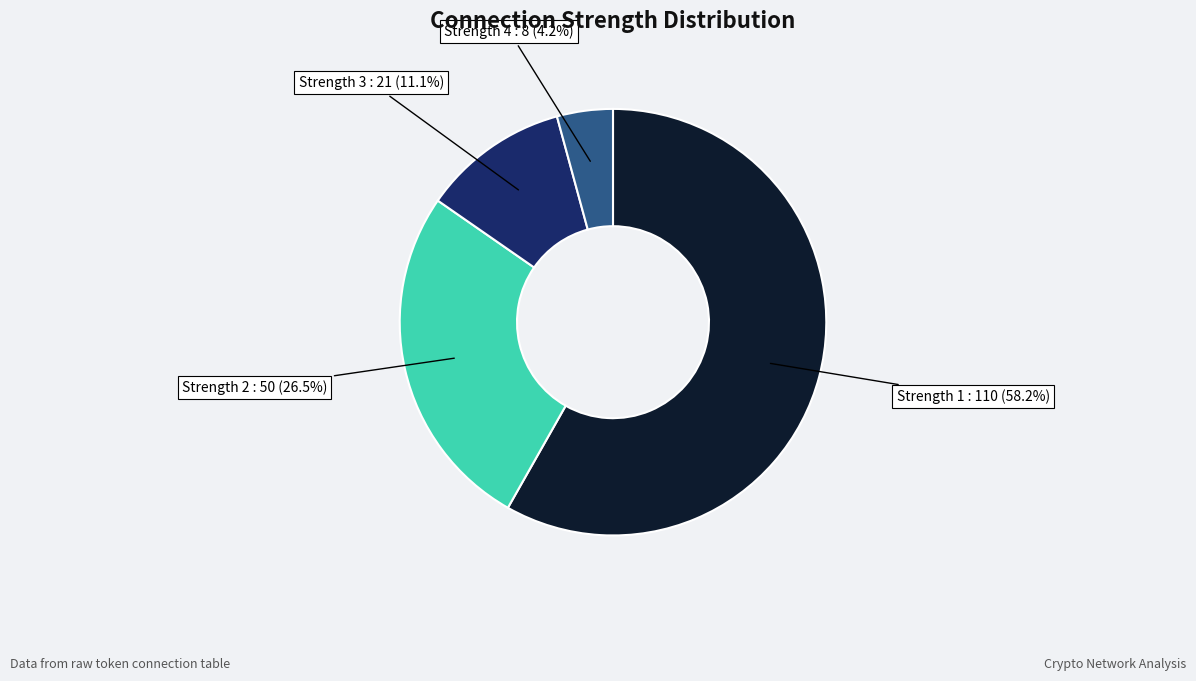

Between Strength 1 : 110 (58.2%) and Strength 3 : 21 (11.1%), which is larger?

Strength 1 : 110 (58.2%)